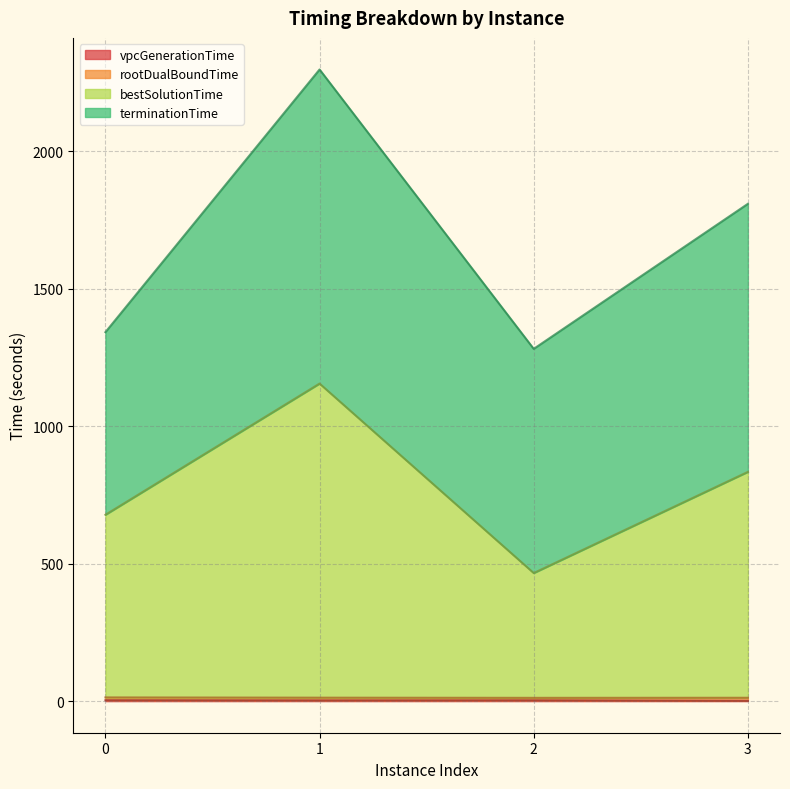

Does the chart display data point markers on the line(s)?

No